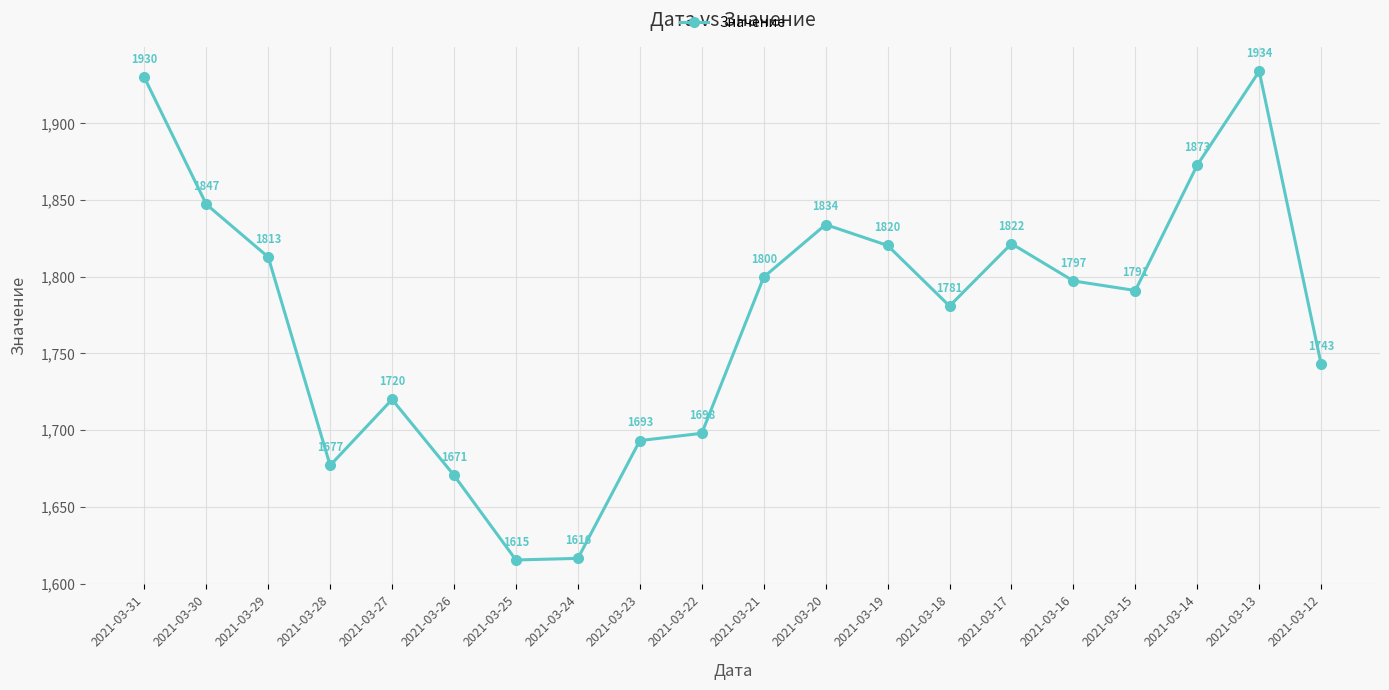

True or false: there are more than 2 points higher than both neighbors.

True